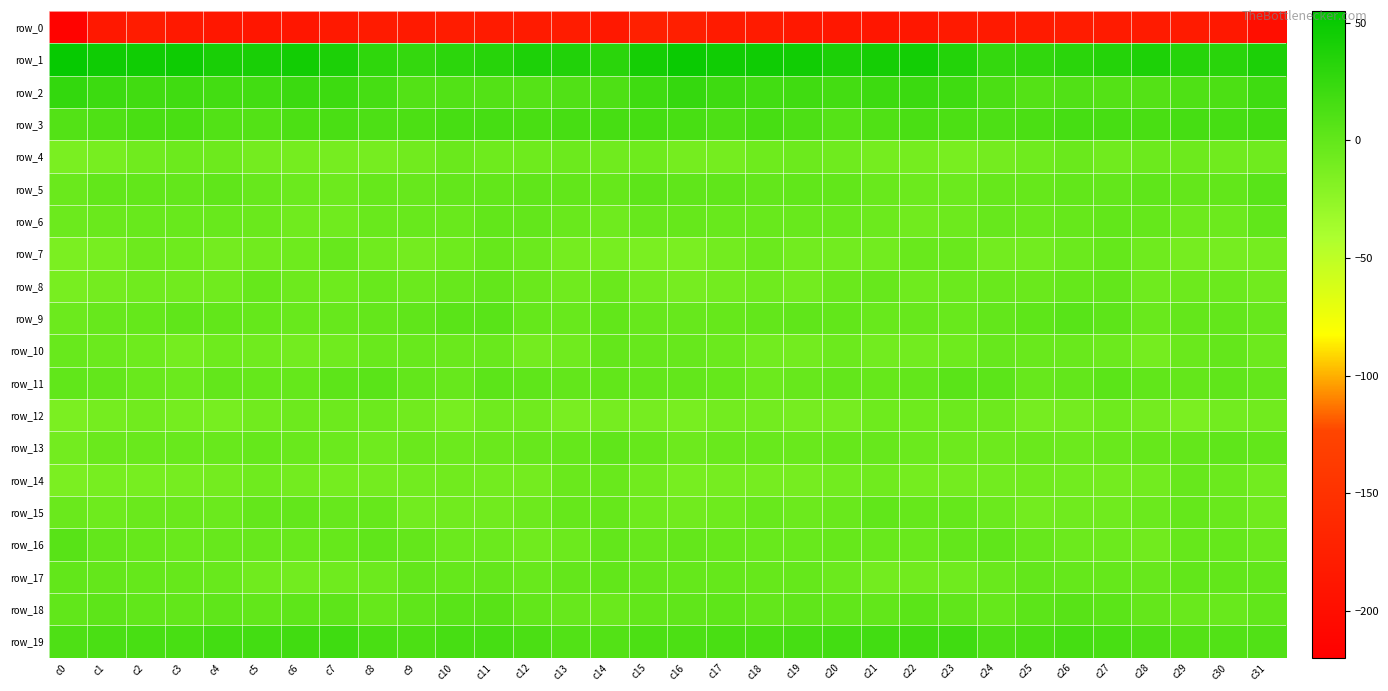

Reading left to right, extract all data points from this chart.

row_0: c0=-215.3	c1=-185.2	c2=-180.5	c3=-184.0	c4=-187.0	c5=-188.1	c6=-188.7	c7=-184.3	c8=-181.8	c9=-182.8	c10=-180.2	c11=-180.9	c12=-182.2	c13=-180.2	c14=-185.7	c15=-175.1	c16=-175.8	c17=-182.0	c18=-180.8	c19=-185.7	c20=-187.4	c21=-188.6	c22=-187.8	c23=-182.5	c24=-182.4	c25=-182.1	c26=-179.6	c27=-182.0	c28=-181.1	c29=-182.2	c30=-185.8	c31=-199.7
row_1: c0=50.8	c1=46.0	c2=45.5	c3=46.5	c4=40.6	c5=40.8	c6=44.7	c7=39.4	c8=28.4	c9=25.8	c10=30.0	c11=32.5	c12=38.2	c13=36.1	c14=31.1	c15=42.8	c16=48.6	c17=45.4	c18=46.3	c19=44.8	c20=39.3	c21=43.1	c22=44.1	c23=35.0	c24=25.9	c25=27.3	c26=31.1	c27=34.4	c28=38.5	c29=33.5	c30=31.8	c31=39.3
row_2: c0=26.2	c1=20.9	c2=17.9	c3=18.5	c4=17.3	c5=17.9	c6=22.0	c7=20.6	c8=15.7	c9=8.6	c10=9.1	c11=8.4	c12=7.6	c13=9.8	c14=11.5	c15=19.3	c16=25.2	c17=19.7	c18=17.7	c19=18.7	c20=16.5	c21=20.2	c22=21.8	c23=19.1	c24=12.7	c25=7.8	c26=9.4	c27=8.2	c28=8.2	c29=10.5	c30=12.1	c31=19.2
row_3: c0=8.6	c1=10.7	c2=14.1	c3=13.8	c4=8.8	c5=8.4	c6=12.5	c7=13.5	c8=11.7	c9=12.2	c10=15.0	c11=15.3	c12=14.1	c13=15.1	c14=15.2	c15=15.8	c16=14.5	c17=11.9	c18=15.0	c19=11.8	c20=7.6	c21=10.2	c22=13.6	c23=12.3	c24=11.8	c25=12.7	c26=15.7	c27=15.0	c28=14.0	c29=15.5	c30=15.3	c31=18.1
row_4: c0=-13.4	c1=-11.7	c2=-7.6	c3=-5.5	c4=-6.1	c5=-9.8	c6=-10.4	c7=-11.6	c8=-11.3	c9=-8.0	c10=-4.3	c11=-6.7	c12=-6.4	c13=-5.4	c14=-7.8	c15=-6.7	c16=-10.0	c17=-10.3	c18=-6.3	c19=-5.4	c20=-7.2	c21=-10.5	c22=-10.2	c23=-12.6	c24=-9.9	c25=-6.8	c26=-4.5	c27=-7.4	c28=-5.5	c29=-6.1	c30=-7.7	c31=-6.8
row_5: c0=-4.6	c1=-0.3	c2=0.1	c3=-0.4	c4=1.0	c5=-2.6	c6=-4.7	c7=-5.8	c8=-2.5	c9=-2.6	c10=-0.6	c11=-0.2	c12=1.3	c13=-0.0	c14=-1.9	c15=2.4	c16=1.3	c17=0.8	c18=-0.6	c19=0.6	c20=0.1	c21=-3.6	c22=-5.5	c23=-4.7	c24=-2.3	c25=-2.4	c26=0.2	c27=-0.4	c28=1.6	c29=-1.3	c30=0.1	c31=5.4
row_6: c0=-5.3	c1=-4.1	c2=-3.1	c3=-3.2	c4=-3.5	c5=-4.2	c6=-7.5	c7=-7.5	c8=-3.6	c9=-3.1	c10=-3.8	c11=-0.1	c12=-0.5	c13=-3.9	c14=-7.3	c15=-2.6	c16=-2.0	c17=-3.2	c18=-3.1	c19=-3.3	c20=-3.3	c21=-5.4	c22=-8.0	c23=-6.0	c24=-2.8	c25=-3.9	c26=-2.3	c27=0.2	c28=-1.4	c29=-5.7	c30=-5.5	c31=0.7
row_7: c0=-14.2	c1=-11.7	c2=-5.9	c3=-6.3	c4=-9.5	c5=-8.3	c6=-6.4	c7=-2.8	c8=-7.5	c9=-9.7	c10=-6.8	c11=-2.1	c12=-4.7	c13=-10.4	c14=-11.8	c15=-13.3	c16=-13.7	c17=-9.3	c18=-4.8	c19=-8.5	c20=-8.5	c21=-8.6	c22=-3.9	c23=-4.0	c24=-9.2	c25=-8.7	c26=-5.0	c27=-1.9	c28=-7.1	c29=-11.3	c30=-11.3	c31=-10.4
row_8: c0=-12.5	c1=-9.8	c2=-7.5	c3=-8.3	c4=-7.4	c5=-2.2	c6=-5.9	c7=-6.5	c8=-3.1	c9=-5.1	c10=-2.7	c11=-0.4	c12=-4.4	c13=-7.5	c14=-4.2	c15=-9.2	c16=-10.8	c17=-9.0	c18=-7.0	c19=-9.1	c20=-4.6	c21=-2.9	c22=-7.2	c23=-4.7	c24=-3.9	c25=-4.4	c26=-1.6	c27=-0.7	c28=-6.8	c29=-5.8	c30=-5.1	c31=-7.9
row_9: c0=-5.4	c1=-3.0	c2=-1.4	c3=1.0	c4=-0.0	c5=-1.7	c6=-3.1	c7=-2.9	c8=-1.4	c9=1.0	c10=4.3	c11=4.6	c12=-1.8	c13=-3.2	c14=0.2	c15=-2.7	c16=-2.9	c17=-2.3	c18=-0.6	c19=1.1	c20=-0.2	c21=-3.1	c22=-2.5	c23=-3.0	c24=-0.3	c25=2.3	c26=5.3	c27=2.5	c28=-3.6	c29=-1.3	c30=-0.4	c31=-3.0
row_10: c0=-3.4	c1=-4.9	c2=-6.6	c3=-10.1	c4=-6.4	c5=-7.3	c6=-9.0	c7=-7.6	c8=-3.9	c9=-3.1	c10=-4.1	c11=-3.8	c12=-9.5	c13=-7.5	c14=-0.9	c15=-2.7	c16=-2.8	c17=-5.0	c18=-8.5	c19=-9.4	c20=-5.6	c21=-8.6	c22=-8.8	c23=-6.3	c24=-2.7	c25=-3.8	c26=-3.7	c27=-5.6	c28=-10.3	c29=-4.3	c30=-1.1	c31=-5.9
row_11: c0=0.7	c1=-0.5	c2=-3.7	c3=-4.8	c4=-0.8	c5=-1.5	c6=-1.4	c7=2.6	c8=4.1	c9=-0.7	c10=-2.7	c11=2.9	c12=1.7	c13=-0.8	c14=0.2	c15=-0.5	c16=-0.4	c17=-1.5	c18=-5.3	c19=-2.8	c20=-0.6	c21=-2.0	c22=-0.5	c23=4.0	c24=3.2	c25=-3.0	c26=-0.8	c27=3.5	c28=0.7	c29=-1.1	c30=1.2	c31=-1.2
row_12: c0=-14.3	c1=-10.1	c2=-8.3	c3=-10.4	c4=-11.7	c5=-8.2	c6=-5.9	c7=-6.0	c8=-5.6	c9=-8.1	c10=-11.6	c11=-6.9	c12=-7.7	c13=-13.0	c14=-11.5	c15=-10.6	c16=-12.3	c17=-8.9	c18=-9.3	c19=-10.9	c20=-11.0	c21=-6.7	c22=-6.3	c23=-5.7	c24=-5.7	c25=-10.8	c26=-9.9	c27=-6.3	c28=-9.5	c29=-14.3	c30=-8.9	c31=-8.2
row_13: c0=-9.2	c1=-4.3	c2=-3.9	c3=-3.2	c4=-3.1	c5=-1.9	c6=-4.1	c7=-5.0	c8=-7.0	c9=-4.2	c10=-5.5	c11=-4.6	c12=-2.7	c13=-1.7	c14=0.8	c15=-2.2	c16=-5.9	c17=-3.9	c18=-3.5	c19=-3.6	c20=-2.4	c21=-2.6	c22=-4.7	c23=-5.8	c24=-6.0	c25=-4.2	c26=-5.4	c27=-4.0	c28=-2.1	c29=-1.4	c30=1.6	c31=0.1
row_14: c0=-13.8	c1=-12.0	c2=-11.9	c3=-11.0	c4=-9.8	c5=-7.2	c6=-9.1	c7=-10.2	c8=-9.5	c9=-8.6	c10=-8.2	c11=-9.1	c12=-10.0	c13=-4.1	c14=-3.7	c15=-8.3	c16=-11.6	c17=-11.5	c18=-11.4	c19=-11.2	c20=-8.7	c21=-7.4	c22=-10.2	c23=-9.7	c24=-8.9	c25=-8.3	c26=-8.5	c27=-9.6	c28=-8.4	c29=-3.0	c30=-5.1	c31=-8.4
row_15: c0=-4.6	c1=-6.7	c2=-4.4	c3=-4.3	c4=-4.7	c5=-0.9	c6=-0.7	c7=-2.9	c8=-2.4	c9=-8.7	c10=-7.9	c11=-7.9	c12=-6.0	c13=-2.5	c14=-2.4	c15=-6.6	c16=-8.0	c17=-6.3	c18=-3.5	c19=-5.2	c20=-3.7	c21=0.3	c22=-2.4	c23=-1.9	c24=-4.7	c25=-9.0	c26=-7.8	c27=-7.3	c28=-4.8	c29=-1.6	c30=-3.6	c31=-7.4
row_16: c0=5.7	c1=-0.8	c2=-2.4	c3=-3.6	c4=-2.6	c5=-2.9	c6=-3.5	c7=-2.4	c8=1.2	c9=-0.9	c10=-5.1	c11=-5.1	c12=-7.3	c13=-5.3	c14=-0.6	c15=-2.8	c16=-0.9	c17=-2.0	c18=-3.1	c19=-3.2	c20=-2.4	c21=-3.5	c22=-3.7	c23=-0.5	c24=0.9	c25=-2.6	c26=-5.4	c27=-5.5	c28=-7.9	c29=-2.5	c30=-1.6	c31=-4.3
row_17: c0=-0.3	c1=-1.1	c2=-1.6	c3=-2.0	c4=-3.2	c5=-7.6	c6=-8.8	c7=-7.2	c8=-5.4	c9=-0.7	c10=-1.7	c11=-1.2	c12=-3.1	c13=-1.2	c14=-0.1	c15=-1.1	c16=-1.7	c17=-1.4	c18=-2.2	c19=-1.8	c20=-4.8	c21=-9.0	c22=-8.0	c23=-6.9	c24=-3.6	c25=-0.6	c26=-1.6	c27=-1.8	c28=-2.9	c29=-0.2	c30=-0.2	c31=-0.2
row_18: c0=0.6	c1=2.7	c2=0.5	c3=-0.1	c4=1.5	c5=-0.1	c6=2.1	c7=2.9	c8=-2.0	c9=1.6	c10=5.0	c11=5.8	c12=0.0	c13=-2.7	c14=-4.5	c15=0.1	c16=1.0	c17=2.2	c18=-0.5	c19=0.9	c20=0.7	c21=-0.0	c22=3.7	c23=0.8	c24=-1.9	c25=3.3	c26=6.1	c27=3.9	c28=-1.4	c29=-3.7	c30=-3.2	c31=0.3
row_19: c0=11.4	c1=13.1	c2=14.2	c3=14.3	c4=17.1	c5=17.1	c6=18.1	c7=19.4	c8=13.7	c9=12.5	c10=15.1	c11=15.8	c12=12.7	c13=9.1	c14=8.6	c15=12.3	c16=12.5	c17=13.7	c18=13.9	c19=15.6	c20=16.9	c21=17.7	c22=18.3	c23=18.7	c24=11.8	c25=13.2	c26=16.1	c27=14.7	c28=11.5	c29=8.2	c30=9.2	c31=9.5